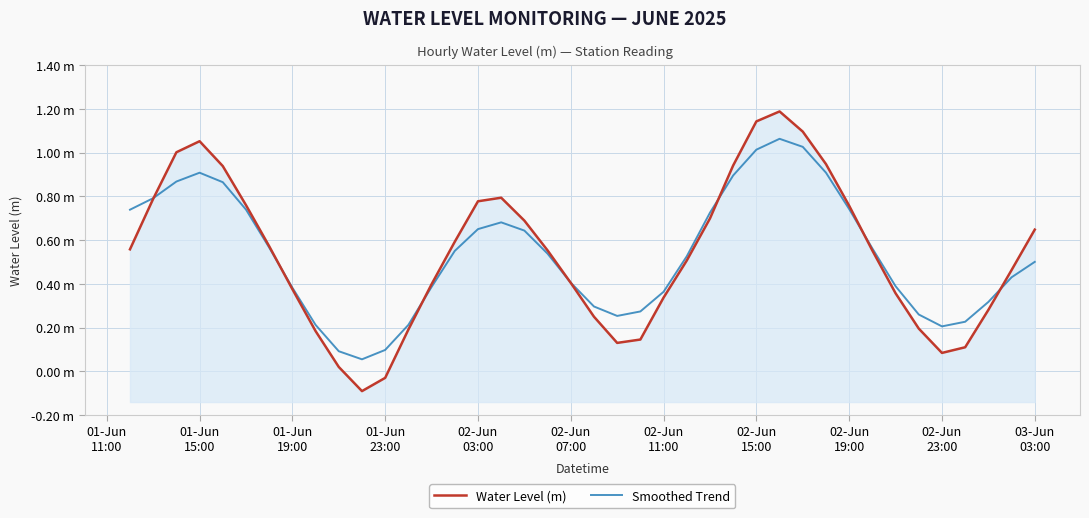

How many values in the Water Level (m) series exceed 0?

38